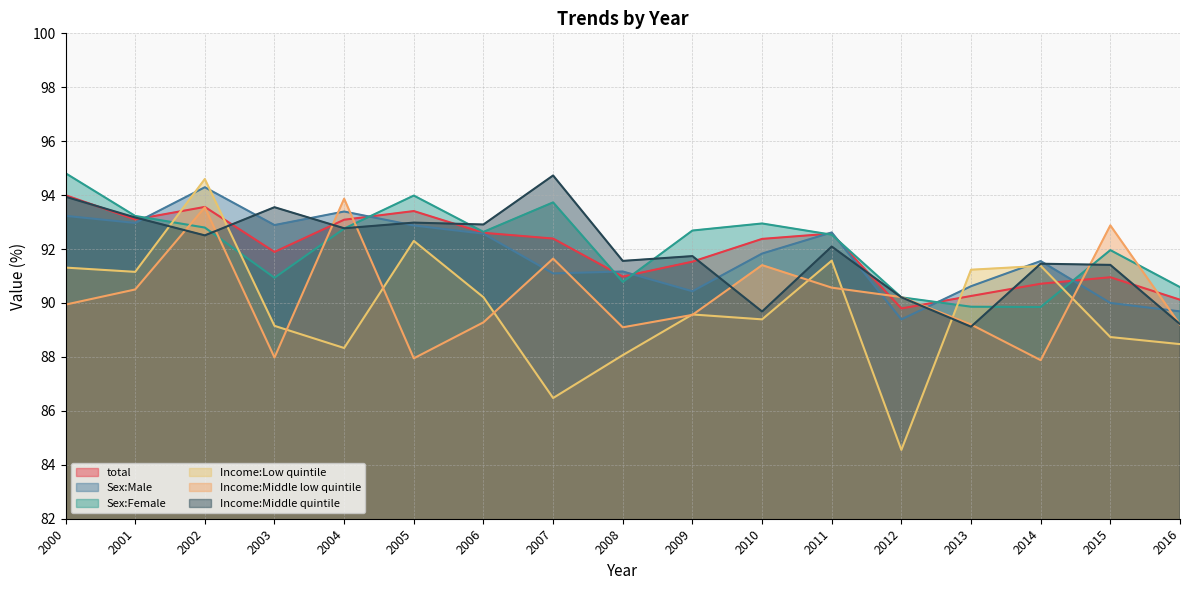

Reading right to left, list all the values displayed in this chart.

total: 2016=90.1	2015=91.0	2014=90.7	2013=90.3	2012=89.8	2011=92.6	2010=92.4	2009=91.5	2008=91.0	2007=92.4	2006=92.6	2005=93.4	2004=93.1	2003=91.9	2002=93.6	2001=93.1	2000=94.0
Sex:Male: 2016=89.7	2015=90.0	2014=91.6	2013=90.6	2012=89.4	2011=92.6	2010=91.8	2009=90.4	2008=91.2	2007=91.1	2006=92.6	2005=92.9	2004=93.4	2003=92.9	2002=94.3	2001=93.0	2000=93.2
Sex:Female: 2016=90.6	2015=92.0	2014=89.9	2013=89.9	2012=90.2	2011=92.5	2010=92.9	2009=92.7	2008=90.8	2007=93.7	2006=92.6	2005=94.0	2004=92.8	2003=90.9	2002=92.8	2001=93.2	2000=94.8
Income:Low quintile: 2016=88.5	2015=88.7	2014=91.4	2013=91.2	2012=84.6	2011=91.6	2010=89.4	2009=89.6	2008=88.1	2007=86.5	2006=90.2	2005=92.3	2004=88.3	2003=89.2	2002=94.6	2001=91.2	2000=91.3
Income:Middle low quintile: 2016=89.2	2015=92.9	2014=87.9	2013=89.2	2012=90.2	2011=90.6	2010=91.4	2009=89.6	2008=89.1	2007=91.6	2006=89.3	2005=87.9	2004=93.9	2003=88.0	2002=93.5	2001=90.5	2000=89.9
Income:Middle quintile: 2016=89.2	2015=91.4	2014=91.5	2013=89.1	2012=90.2	2011=92.1	2010=89.7	2009=91.7	2008=91.6	2007=94.7	2006=92.9	2005=93.0	2004=92.8	2003=93.6	2002=92.5	2001=93.2	2000=93.9